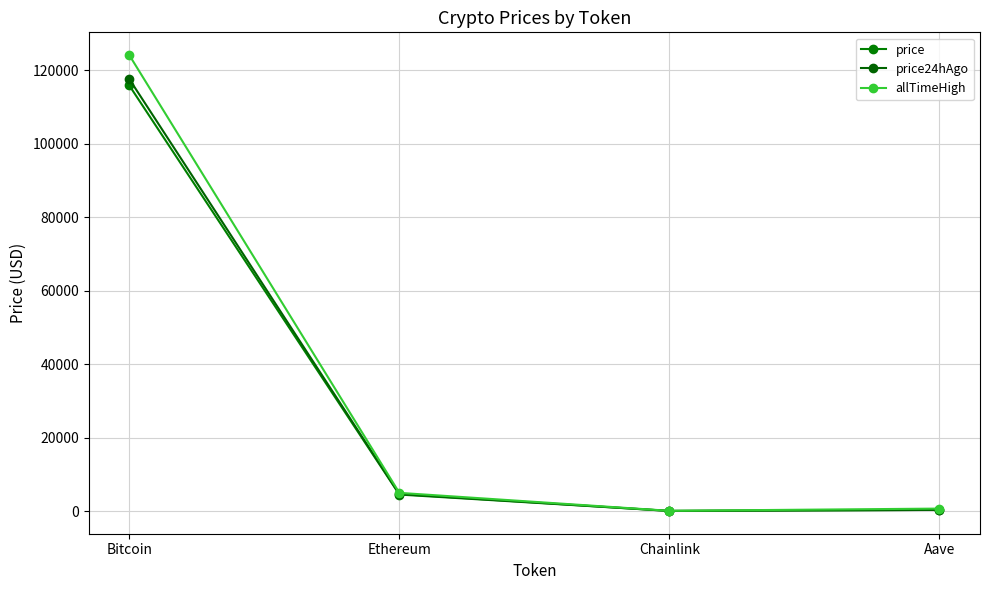

True or false: price24hAgo has more than 1 interior local peaks.

False